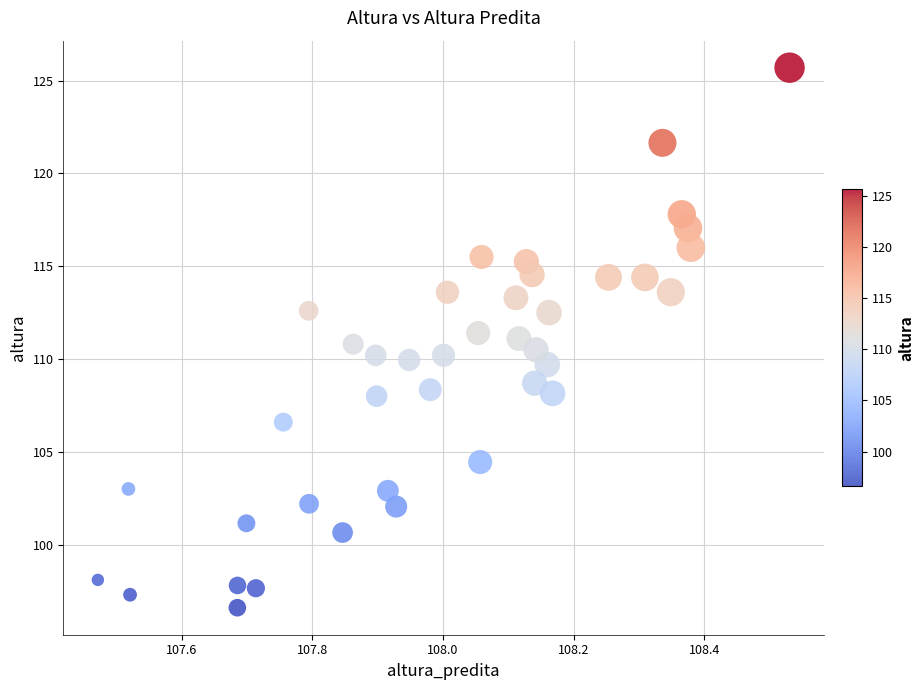

What is the range of Y values (max minus min)?

29.1